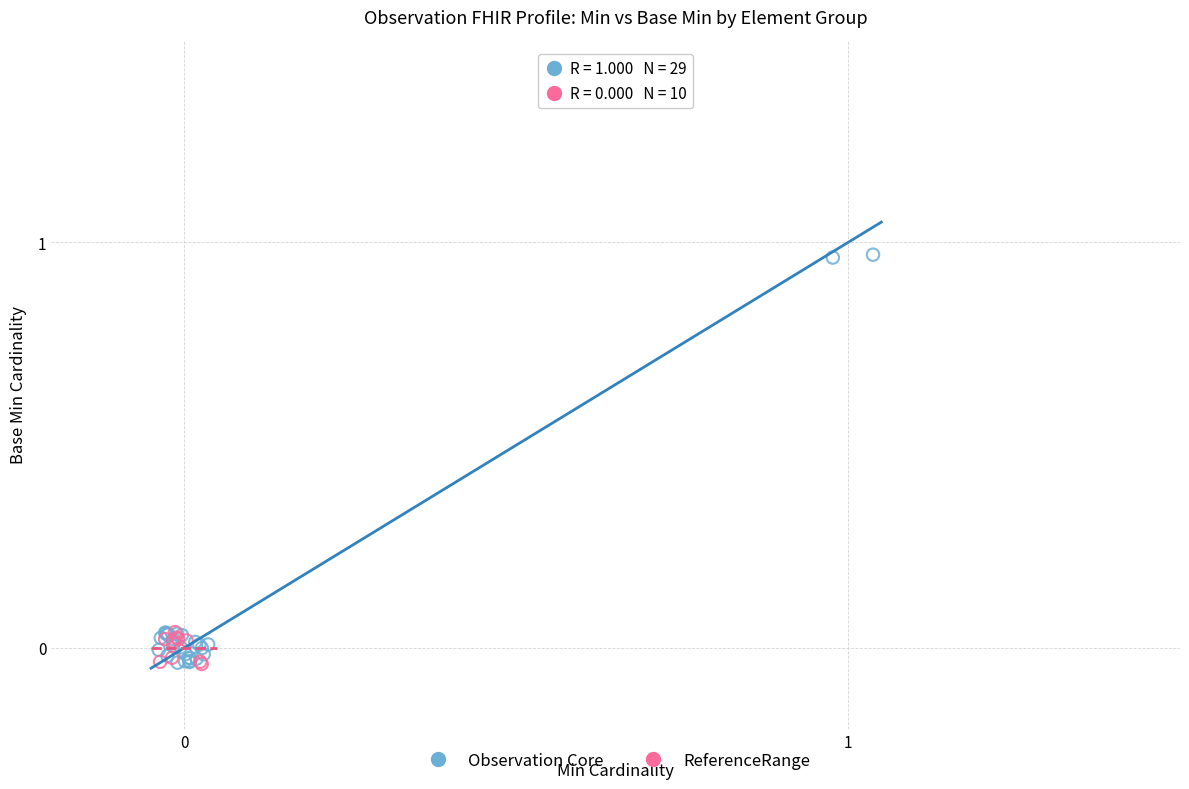

Which series has the widest spread of Y values?

Observation Core